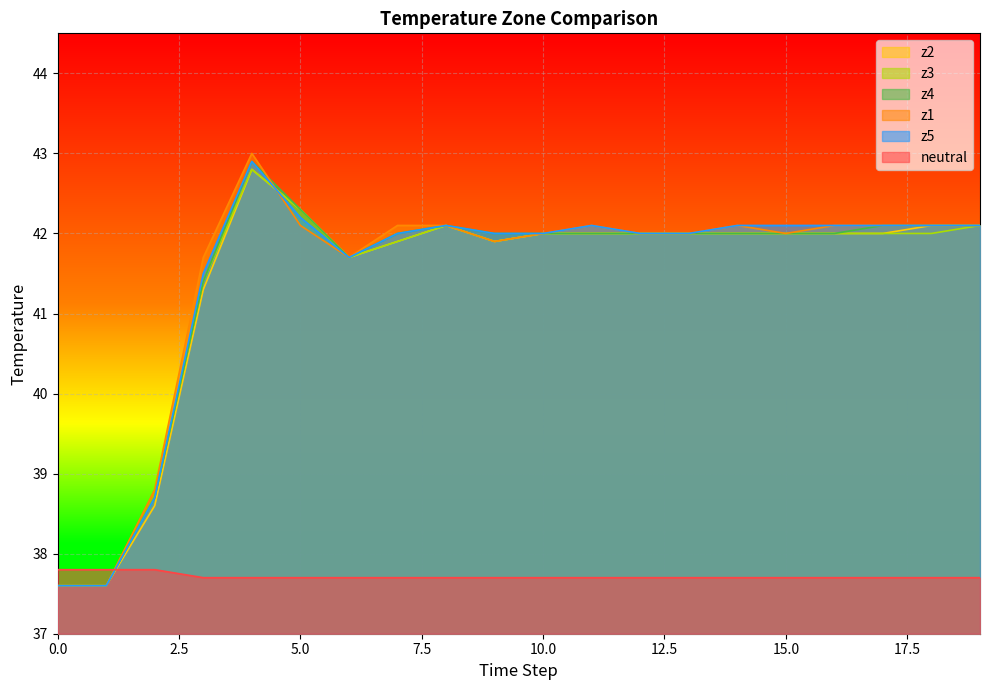

What is the minimum value for z1?

37.6